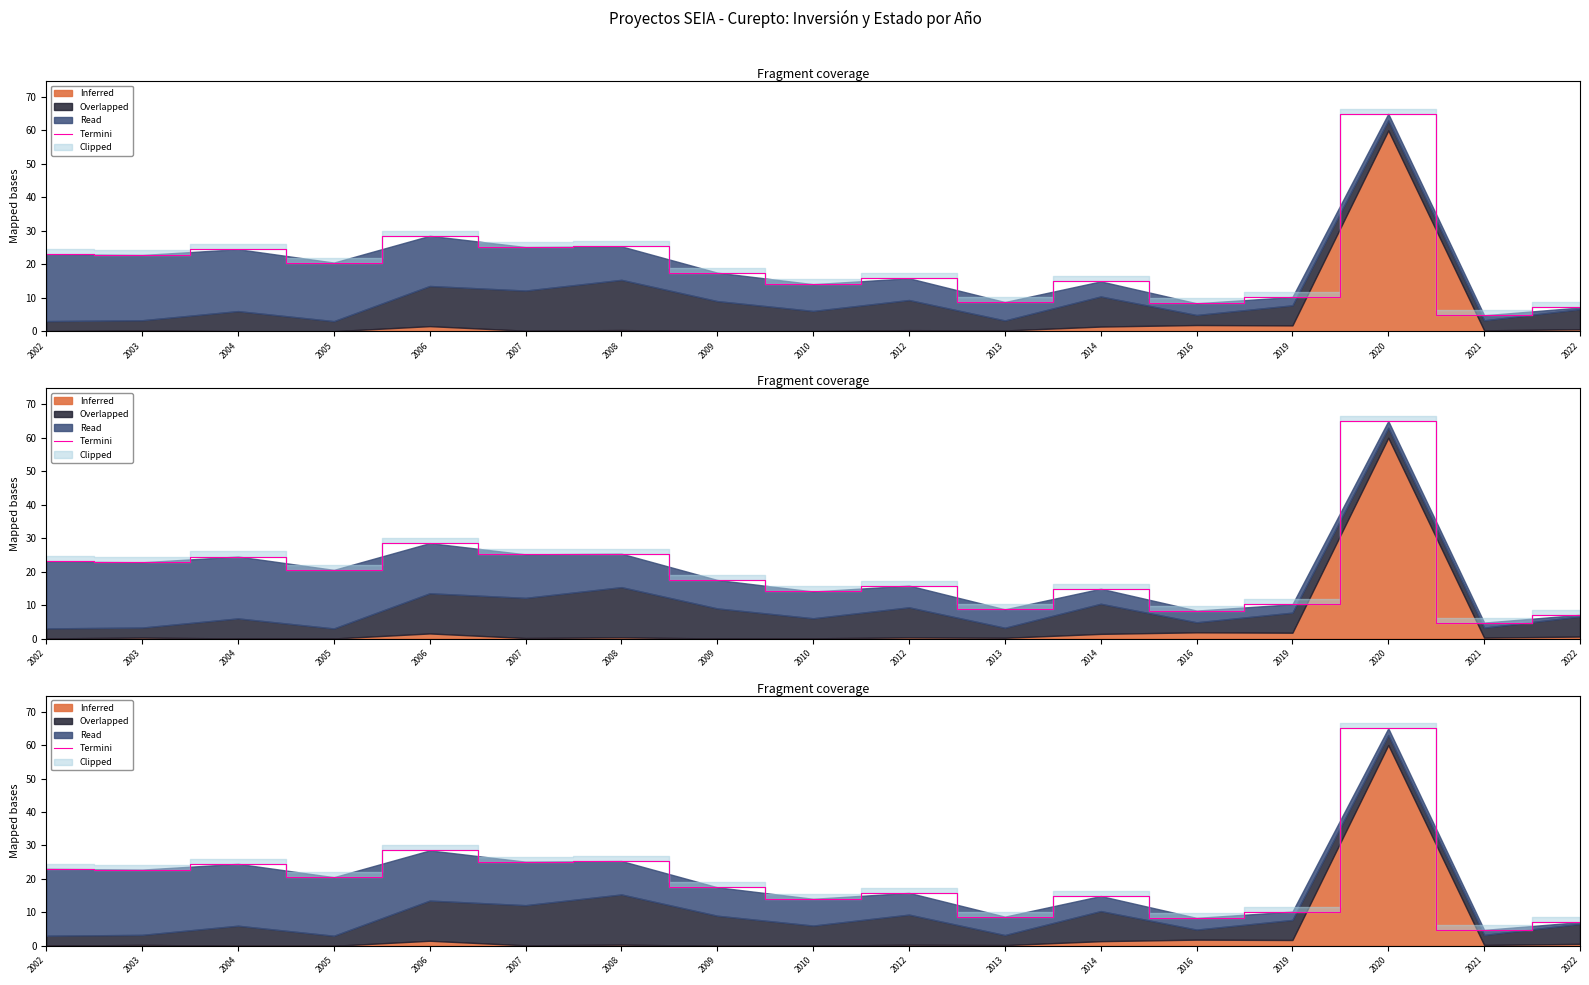

Read the value at 2014.

14.9